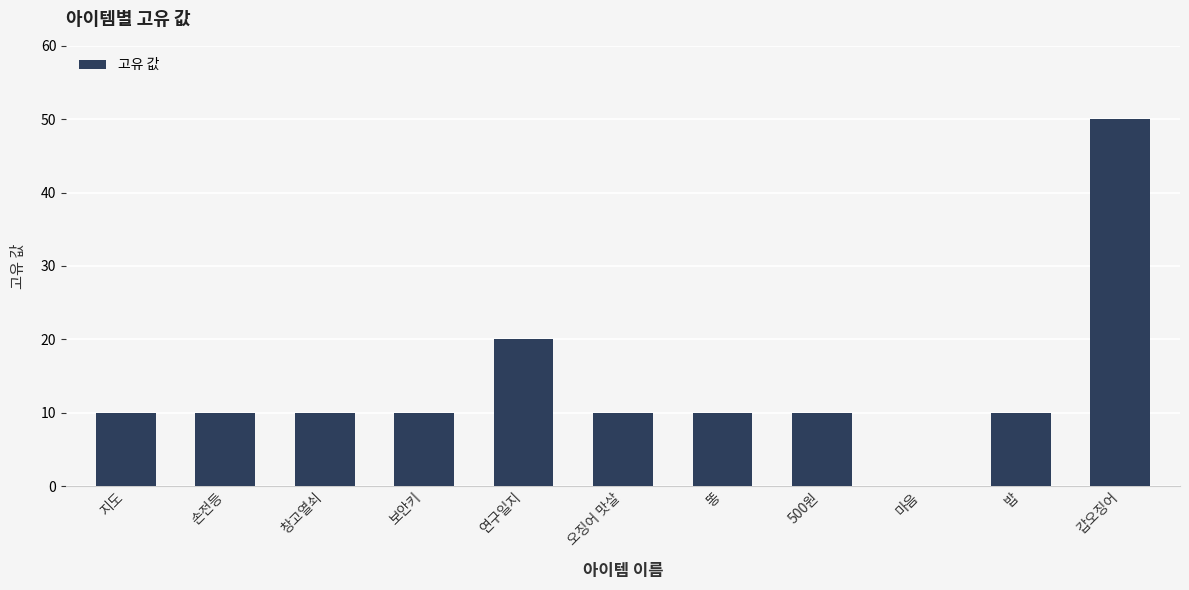

What is the ratio of the value at 보안키 to the value at 똥?

1.0